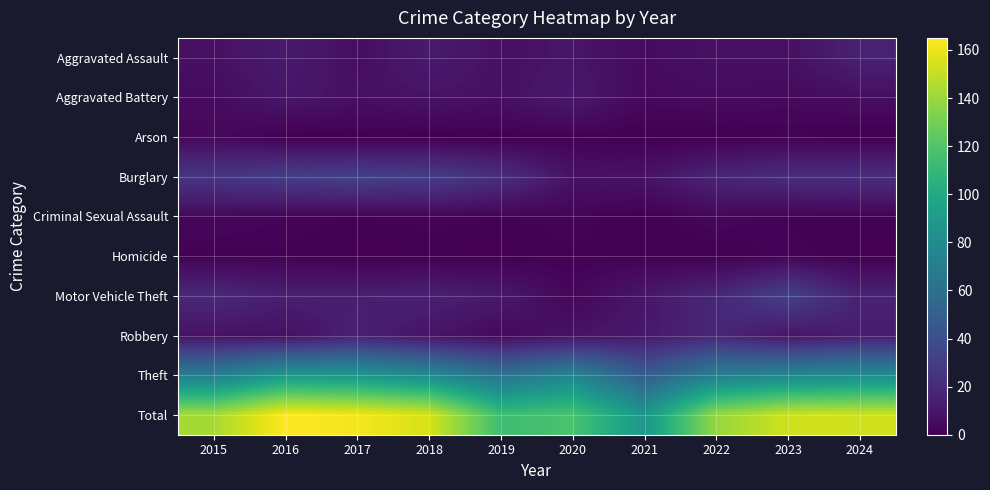

Reading left to right, what are all the values shown in this chart?

Aggravated Assault: 2015=7	2016=12	2017=6	2018=12	2019=7	2020=9	2021=5	2022=7	2023=7	2024=15
Aggravated Battery: 2015=5	2016=10	2017=7	2018=8	2019=7	2020=11	2021=4	2022=5	2023=4	2024=6
Arson: 2015=4	2016=0	2017=0	2018=0	2019=0	2020=1	2021=0	2022=0	2023=1	2024=0
Burglary: 2015=26	2016=30	2017=32	2018=30	2019=22	2020=8	2021=8	2022=17	2023=21	2024=22
Criminal Sexual Assault: 2015=3	2016=2	2017=1	2018=2	2019=1	2020=2	2021=0	2022=3	2023=1	2024=1
Homicide: 2015=1	2016=1	2017=0	2018=0	2019=0	2020=1	2021=1	2022=0	2023=2	2024=0
Motor Vehicle Theft: 2015=19	2016=14	2017=14	2018=15	2019=11	2020=3	2021=10	2022=18	2023=32	2024=16
Robbery: 2015=8	2016=7	2017=15	2018=9	2019=4	2020=8	2021=11	2022=18	2023=9	2024=13
Theft: 2015=70	2016=89	2017=87	2018=79	2019=62	2020=75	2021=48	2022=71	2023=76	2024=80
Total: 2015=143	2016=165	2017=162	2018=155	2019=114	2020=118	2021=87	2022=139	2023=153	2024=153